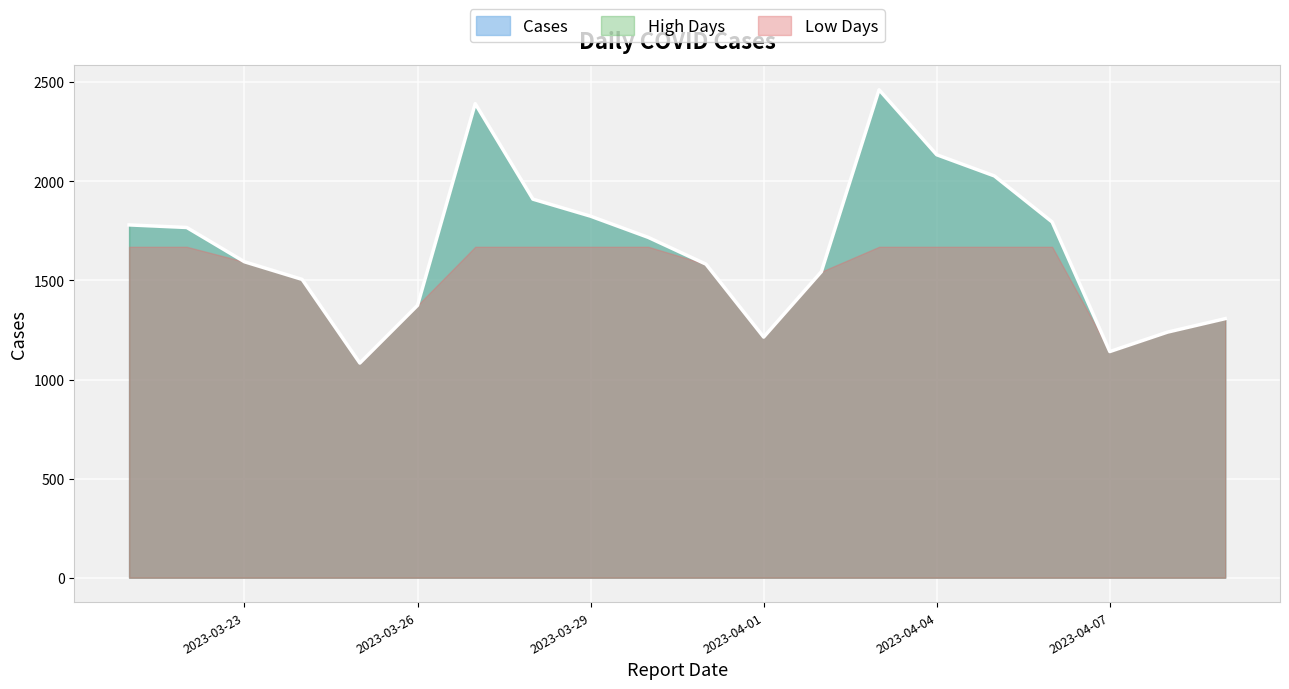

What is the smallest value displayed?

1083